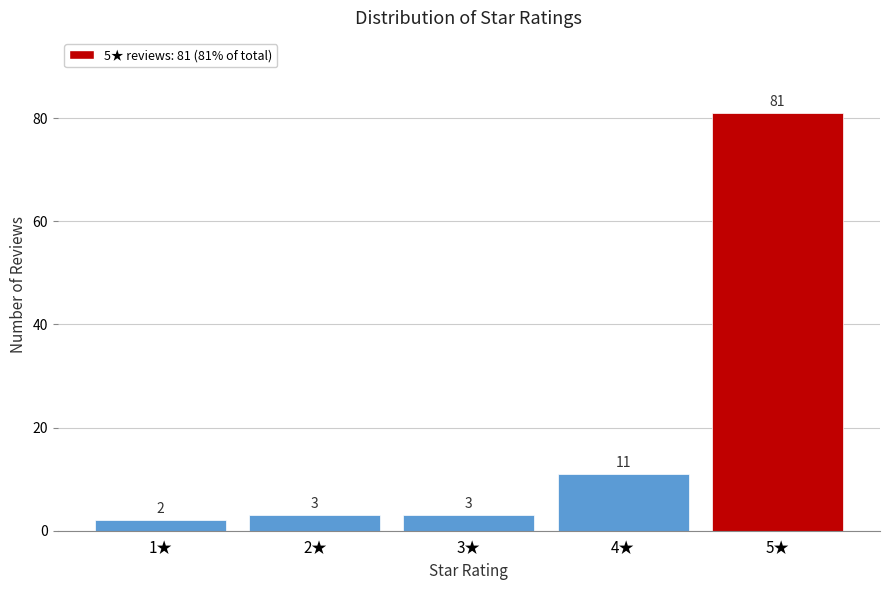

Reading left to right, list all the values displayed in this chart.

2	3	3	11	81